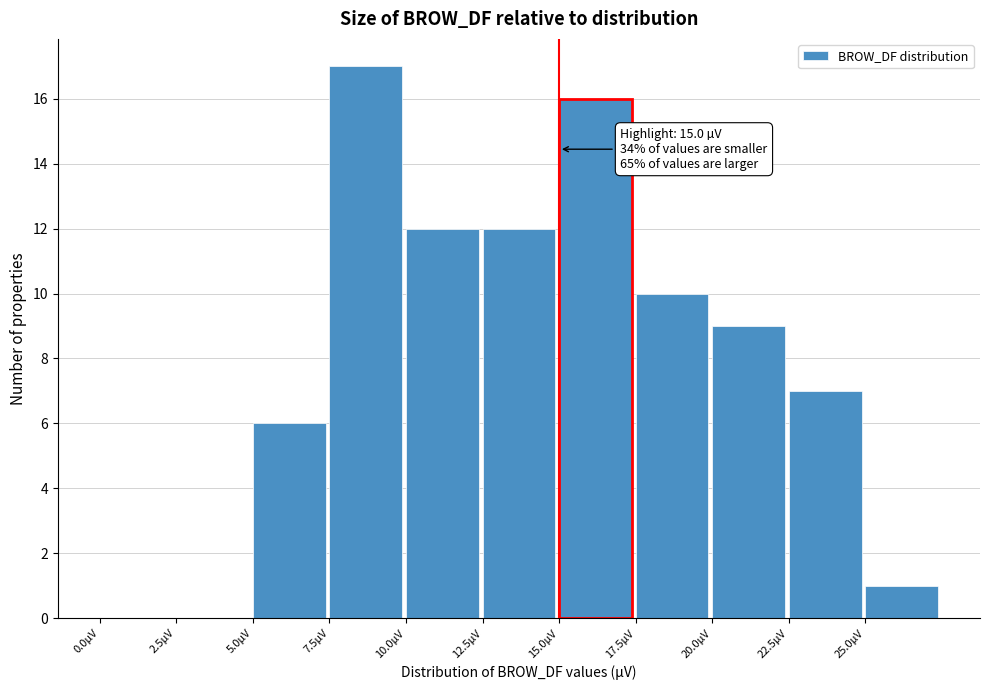

Which range on the x-axis has the tallest bar?

7.5 to 10.0